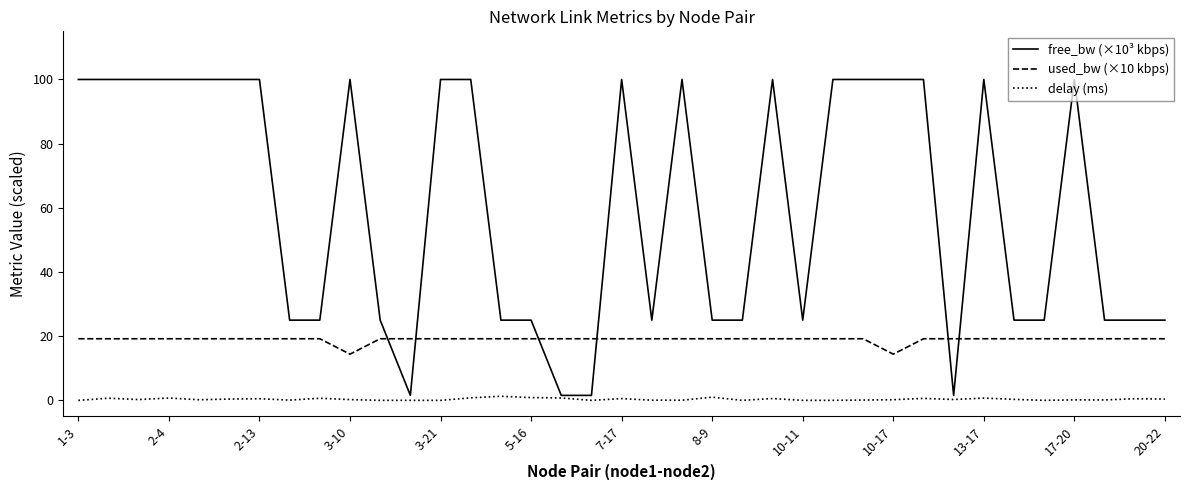

Which series has the largest range (max minus min)?

free_bw (×10³ kbps)